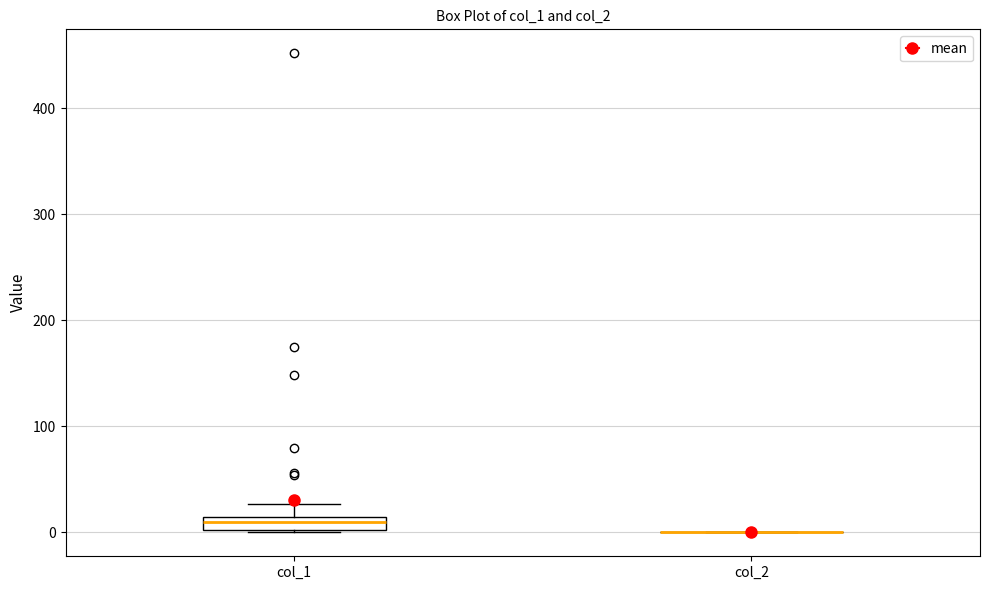

Where does the upper whisker of the box for col_1 end on the y-axis? The values are not printed on the chart, so give them approximately, as read against the axis.

30